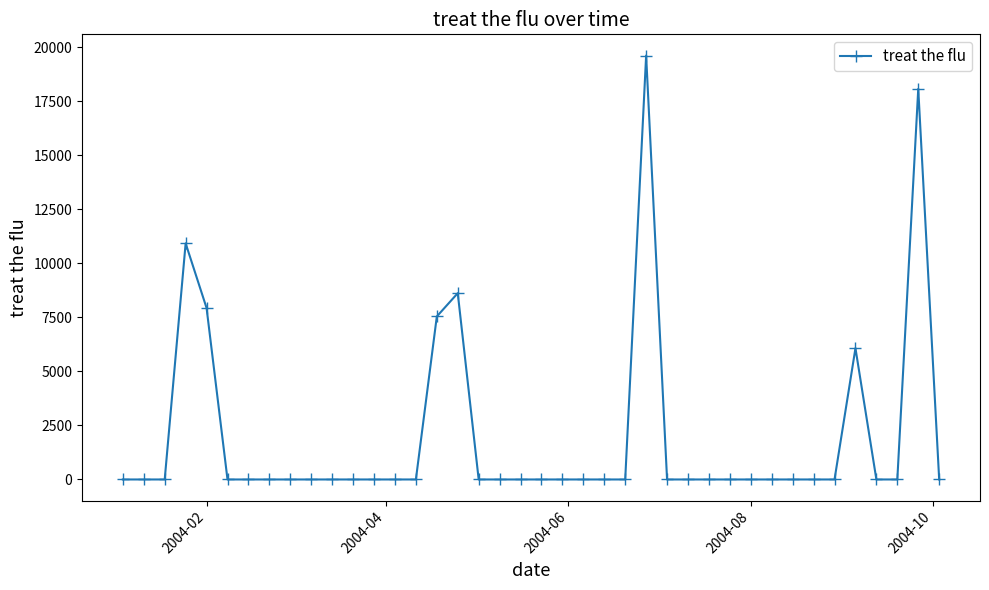

How many lines are shown in the chart?

1